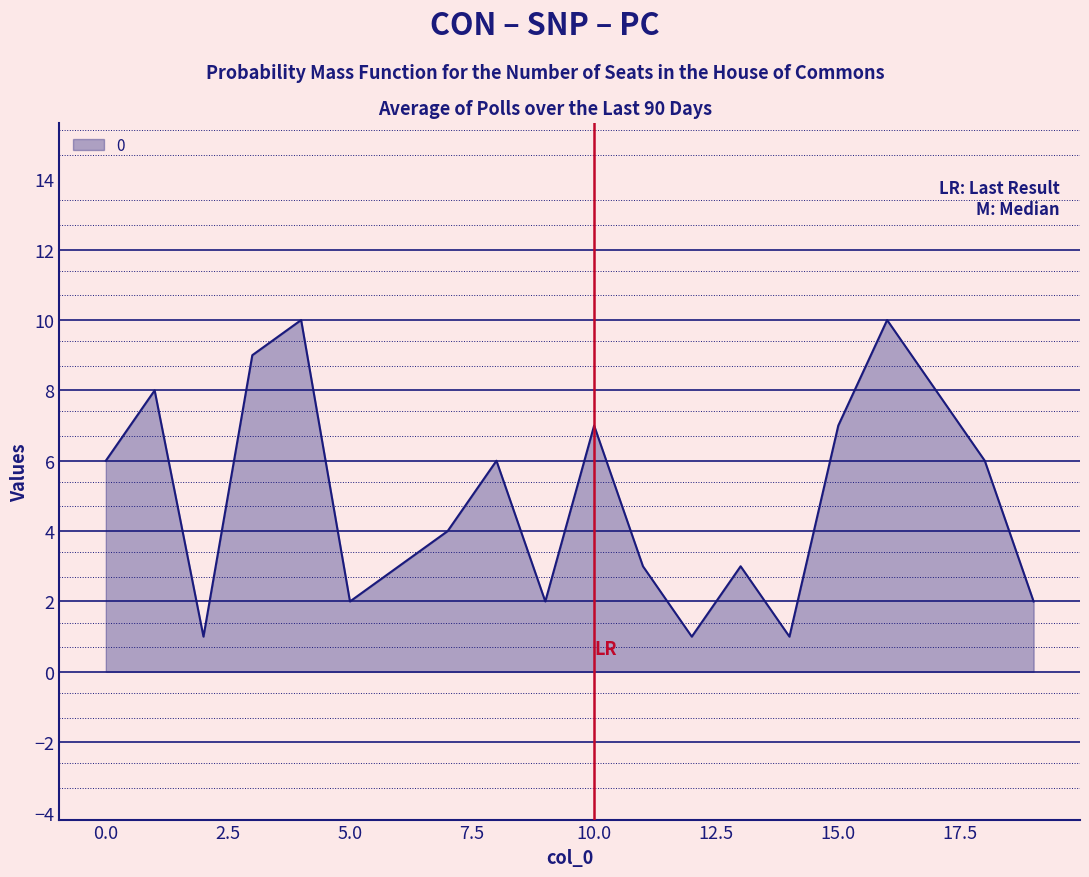

What is the maximum value shown in the chart?

10